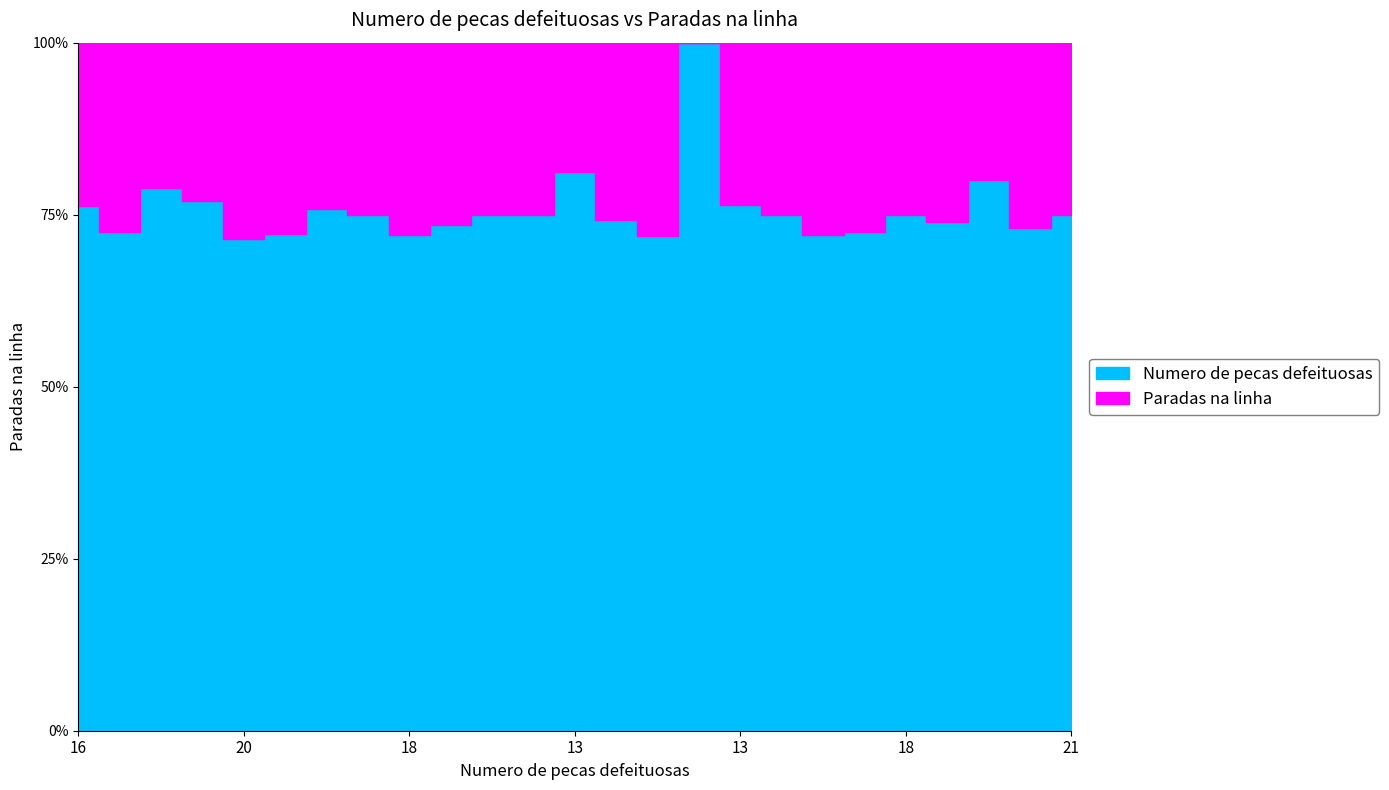

What are all the series names shown in the legend?

Paradas na linha, Numero de pecas defeituosas